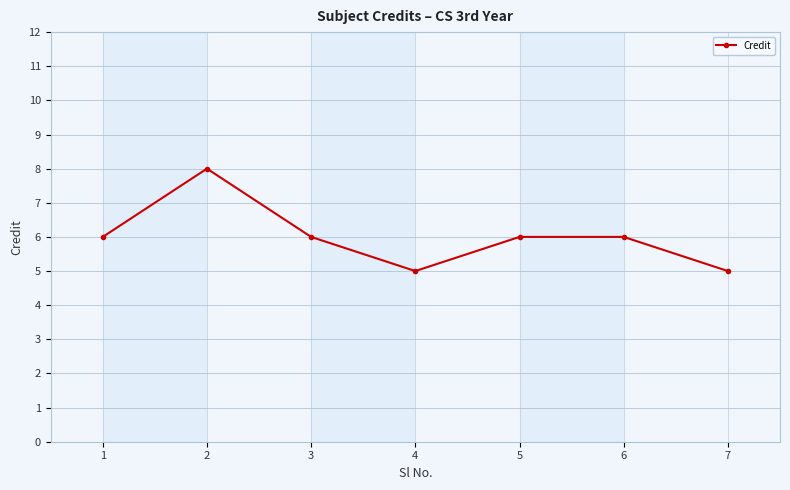

Which label corresponds to the largest value in the chart?

2